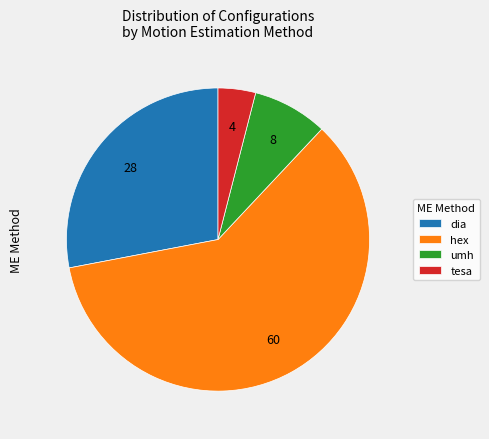

Rank the categories by value from highest to lowest.

hex, dia, umh, tesa